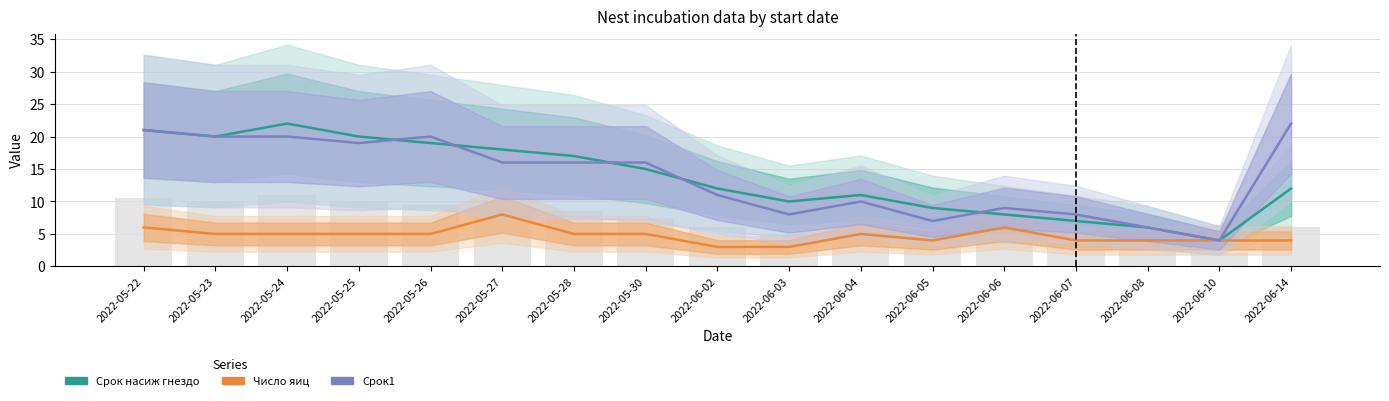

Reading left to right, extract all data points from this chart.

Срок насиж гнездо: 2022-05-22=21	2022-05-23=20	2022-05-24=22	2022-05-25=20	2022-05-26=19	2022-05-27=18	2022-05-28=17	2022-05-30=15	2022-06-02=12	2022-06-03=10	2022-06-04=11	2022-06-05=9	2022-06-06=8	2022-06-07=7	2022-06-08=6	2022-06-10=4	2022-06-14=12
Число яиц: 2022-05-22=6	2022-05-23=5	2022-05-24=5	2022-05-25=5	2022-05-26=5	2022-05-27=8	2022-05-28=5	2022-05-30=5	2022-06-02=3	2022-06-03=3	2022-06-04=5	2022-06-05=4	2022-06-06=6	2022-06-07=4	2022-06-08=4	2022-06-10=4	2022-06-14=4
Срок1: 2022-05-22=21	2022-05-23=20	2022-05-24=20	2022-05-25=19	2022-05-26=20	2022-05-27=16	2022-05-28=16	2022-05-30=16	2022-06-02=11	2022-06-03=8	2022-06-04=10	2022-06-05=7	2022-06-06=9	2022-06-07=8	2022-06-08=6	2022-06-10=4	2022-06-14=22